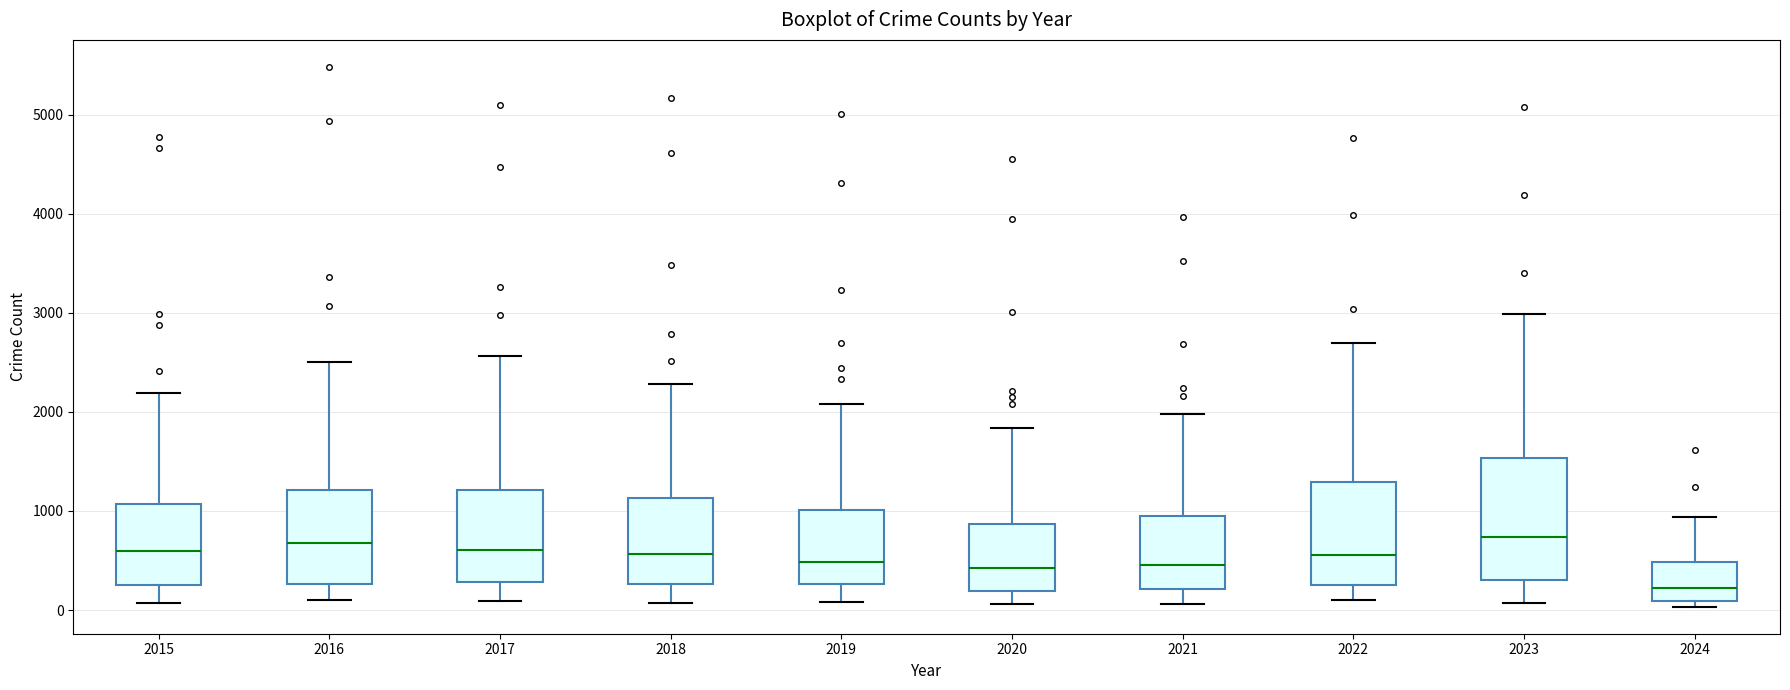

Reading left to right, read every box against the y-axis: the position of its median line, the range the box covers, and the ends of its whiskers. The values are not printed on the chart, so give them approximately, as read against the axis.

2015: median 600, box 300 to 1100, whiskers 100 to 2200
2016: median 700, box 300 to 1200, whiskers 100 to 2500
2017: median 600, box 300 to 1200, whiskers 100 to 2600
2018: median 600, box 300 to 1100, whiskers 100 to 2300
2019: median 500, box 300 to 1000, whiskers 100 to 2100
2020: median 400, box 200 to 900, whiskers 100 to 1800
2021: median 500, box 200 to 900, whiskers 100 to 2000
2022: median 600, box 300 to 1300, whiskers 100 to 2700
2023: median 700, box 300 to 1500, whiskers 100 to 3000
2024: median 200, box 100 to 500, whiskers 0 to 900